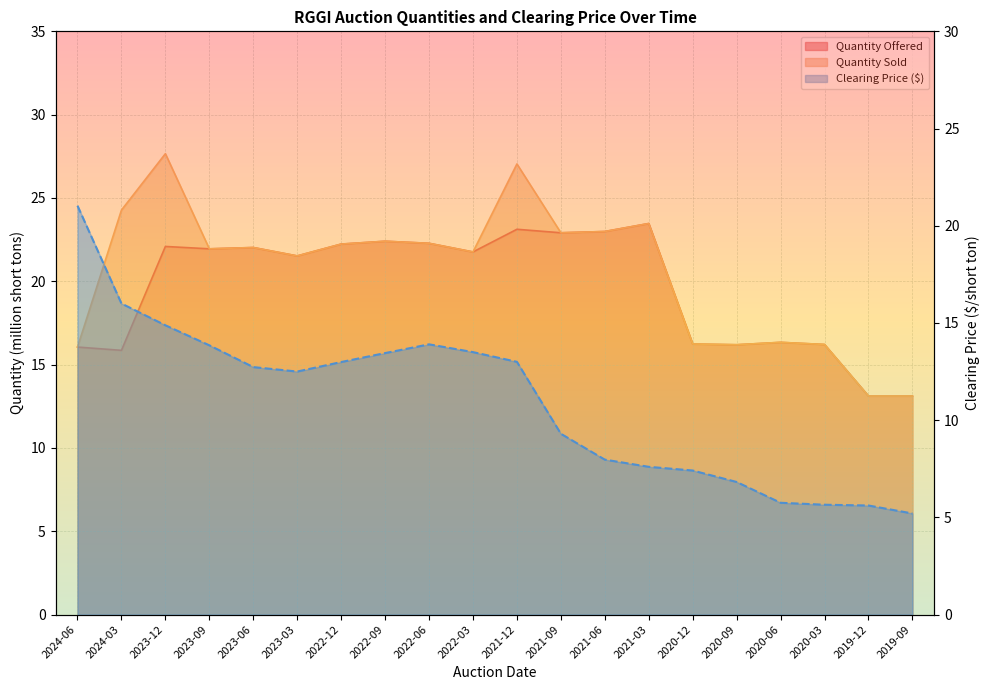

Rank the categories by Quantity Offered value from highest to lowest.

2021-03, 2021-12, 2021-06, 2021-09, 2022-09, 2022-06, 2022-12, 2023-12, 2023-06, 2023-09, 2022-03, 2023-03, 2020-06, 2020-12, 2020-03, 2020-09, 2024-06, 2024-03, 2019-09, 2019-12